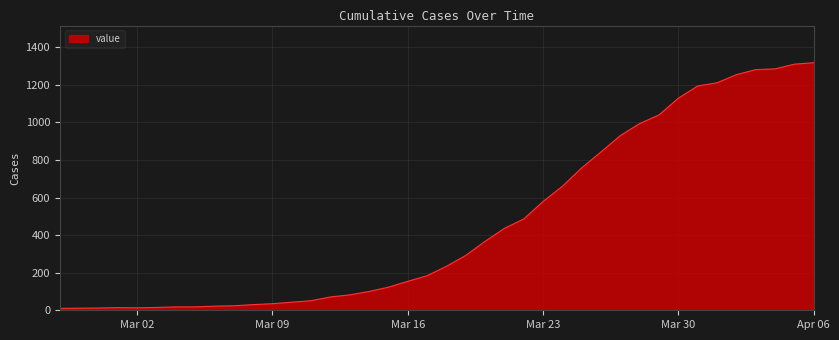

What is the difference between the maximum and minimum values?

1308